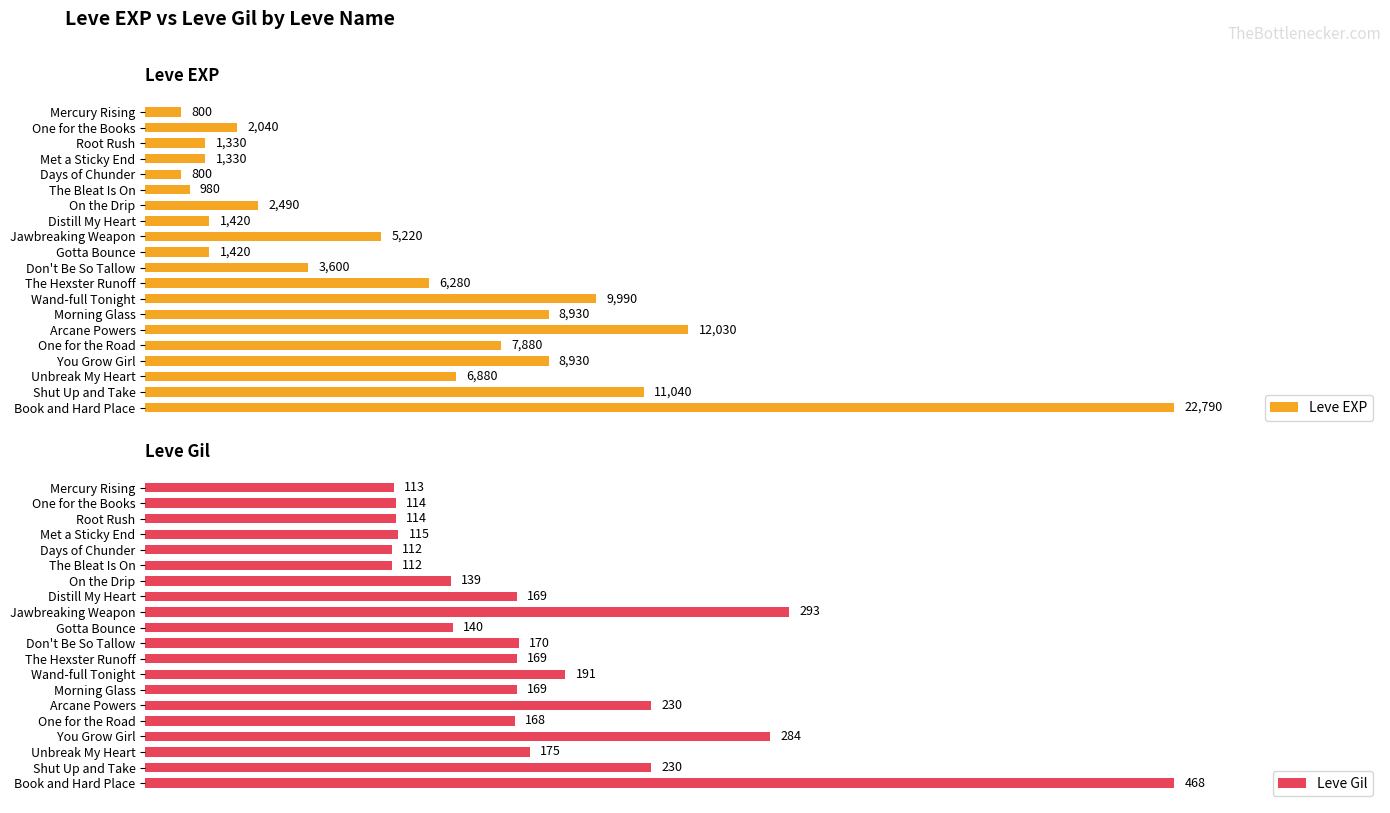

Rank the series by their maximum value, from lowest to highest.

Leve Gil, Leve EXP